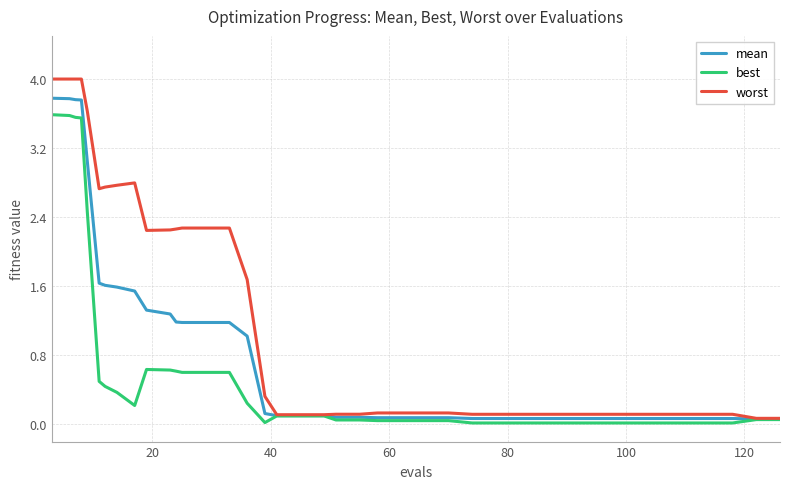

List the series in order of their overall mean, highest first.

worst, mean, best